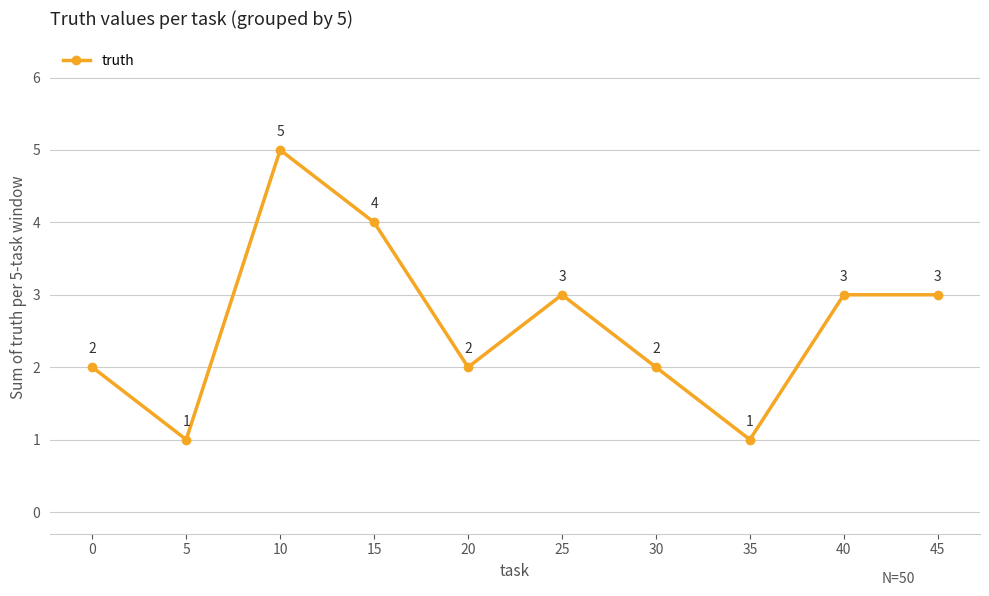

How many interior local valleys (lower than both neighbors) does the data have?

3